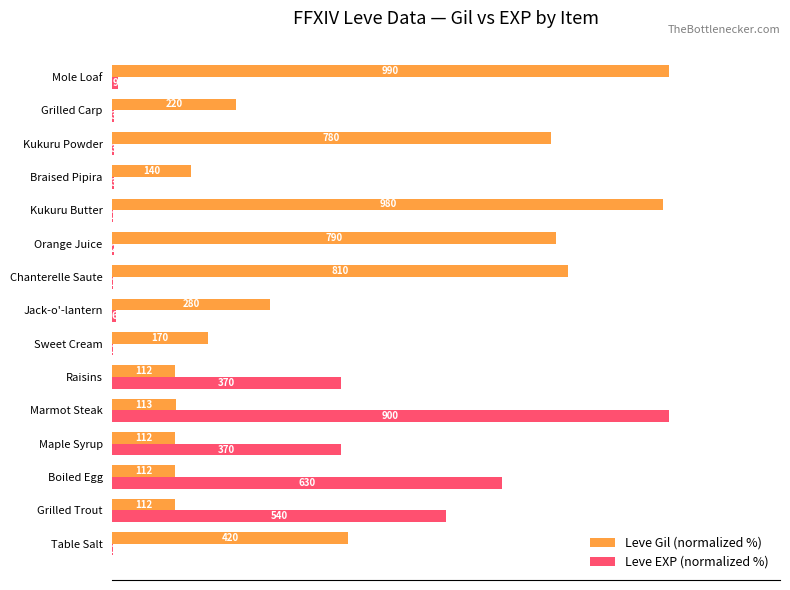

What are all the series names shown in the legend?

Leve Gil (normalized %), Leve EXP (normalized %)